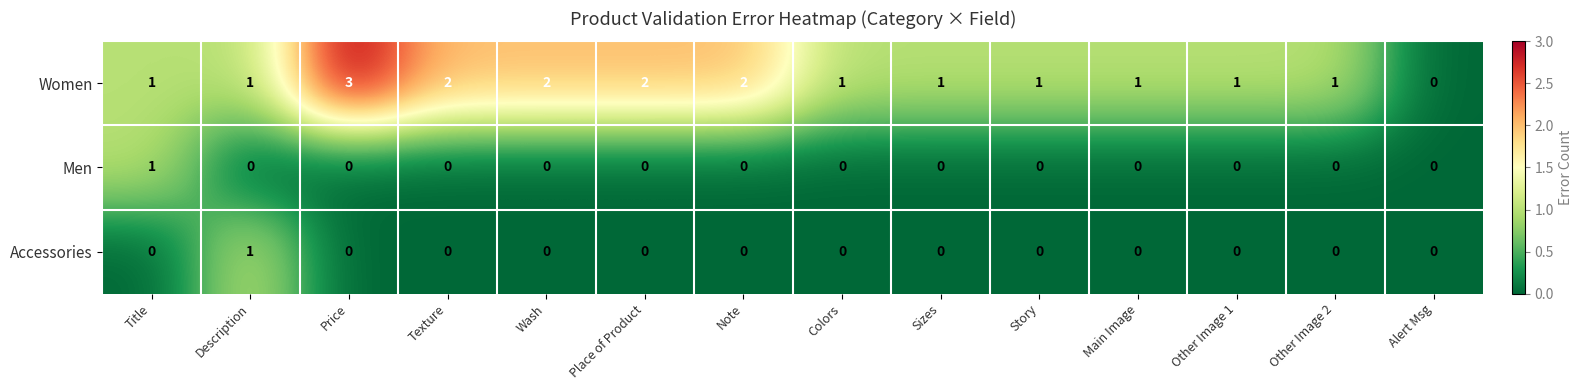

The value of Women at Note is 1. True or false?

False